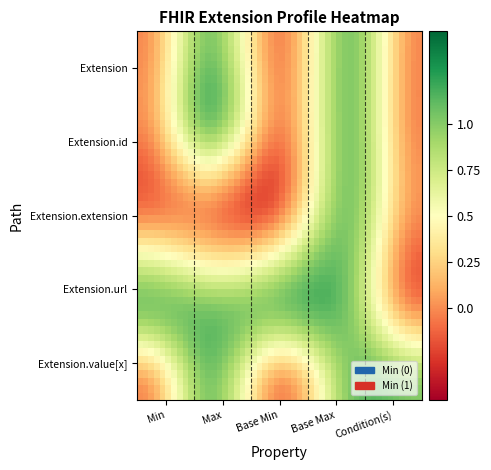

Rank the series by their maximum value, from lowest to highest.

Extension, Extension.id, Extension.extension, Extension.value[x], Extension.url